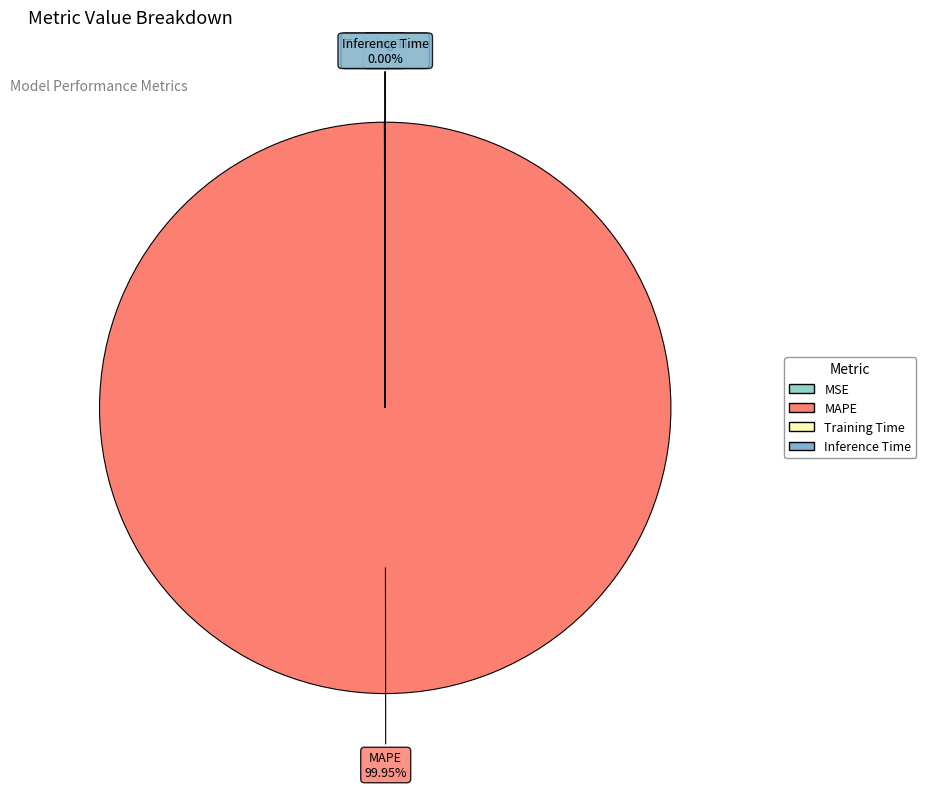

Which category has the biggest portion of the pie?

MAPE